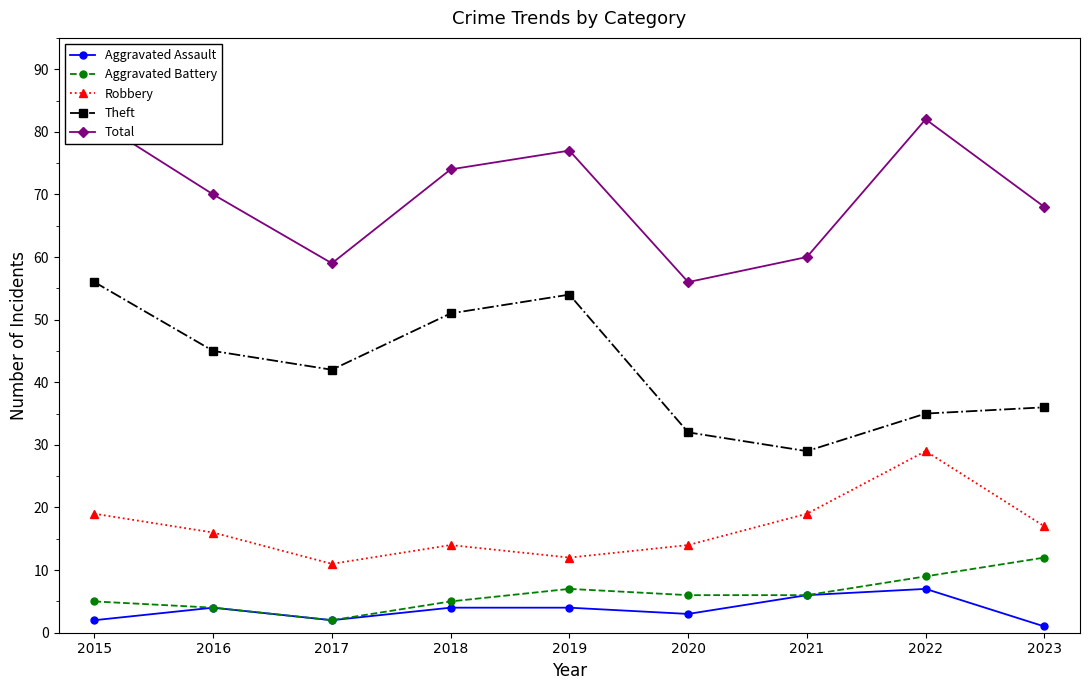

Is it true that Total equals 92 at 2016?

False